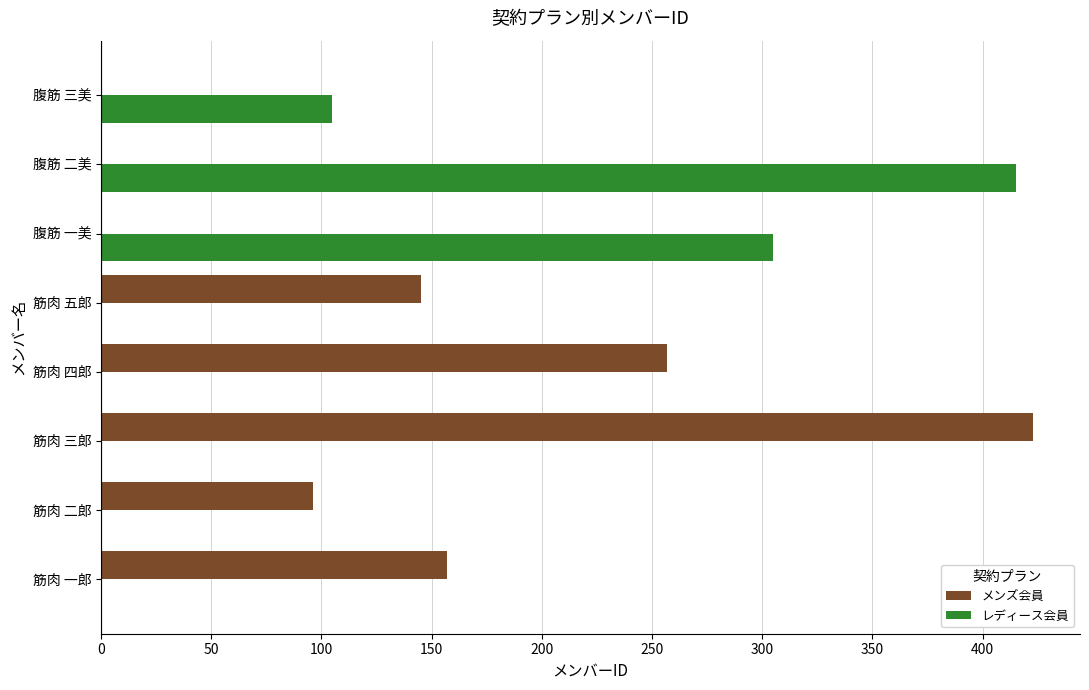

Which series has the largest total across all categories?

メンズ会員